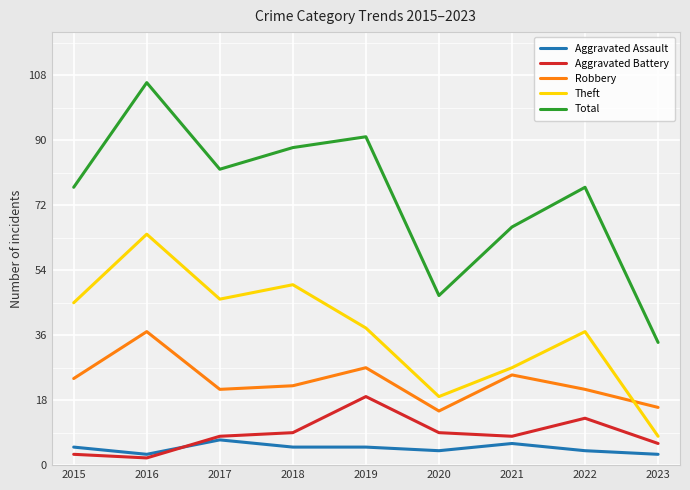

List the series in order of their peak value, highest first.

Total, Theft, Robbery, Aggravated Battery, Aggravated Assault